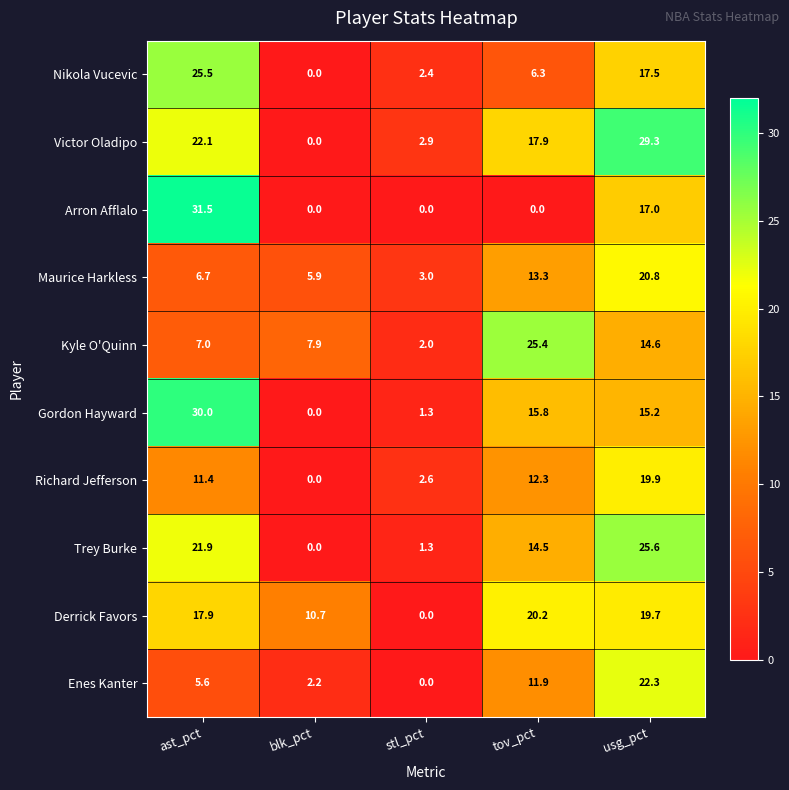

Which category has the highest value in the Richard Jefferson series?

usg_pct